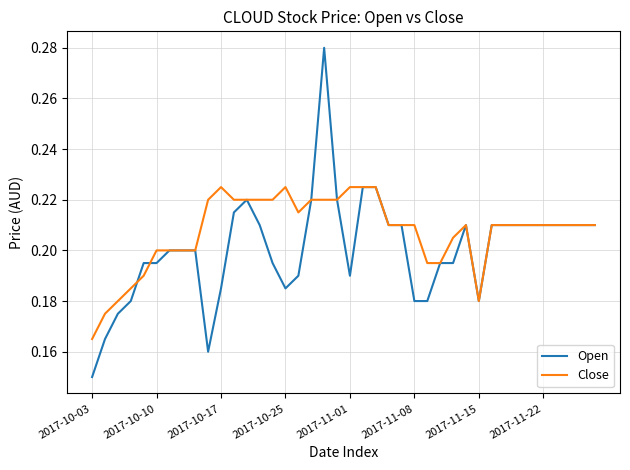

Does the chart display data point markers on the line(s)?

No